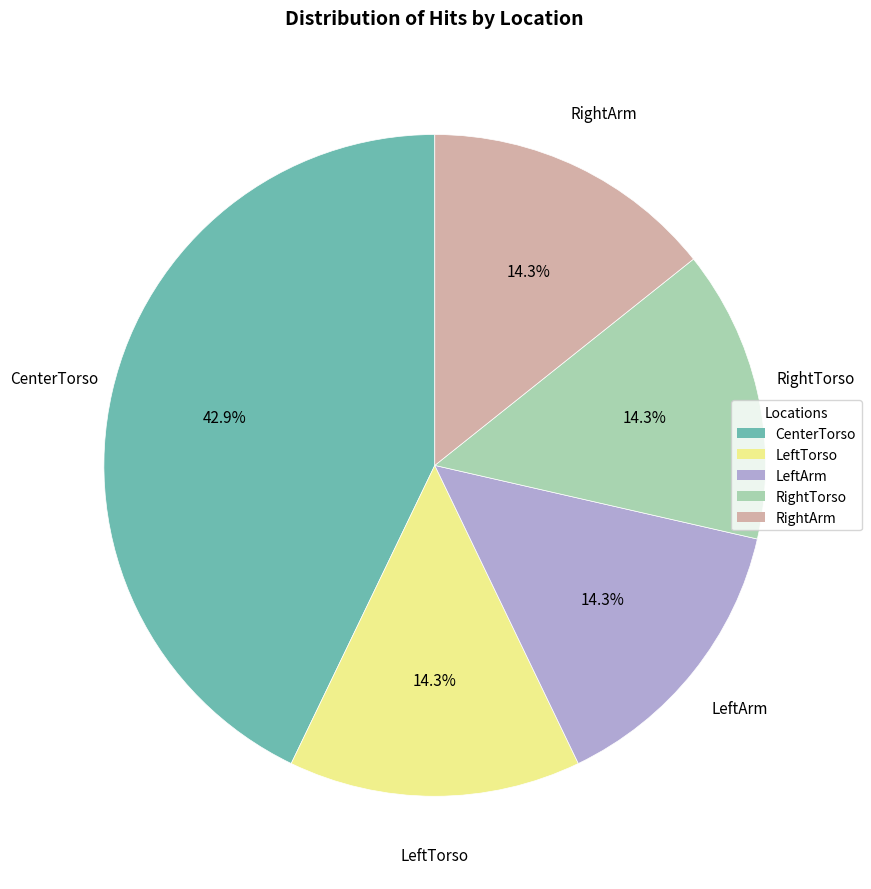

To the nearest percent, what is the combined percentage of LeftTorso and LeftArm?

29%